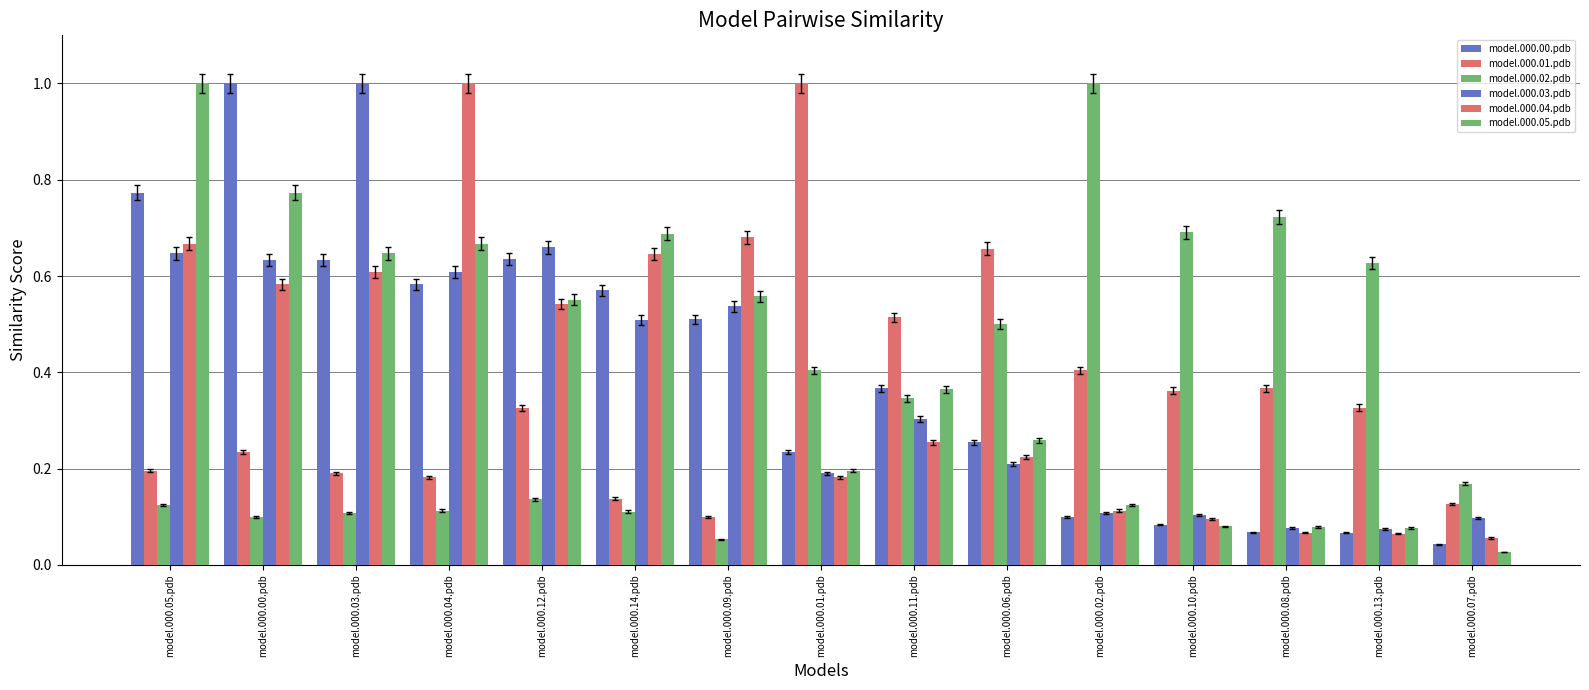

How many categories are shown in the chart?

15